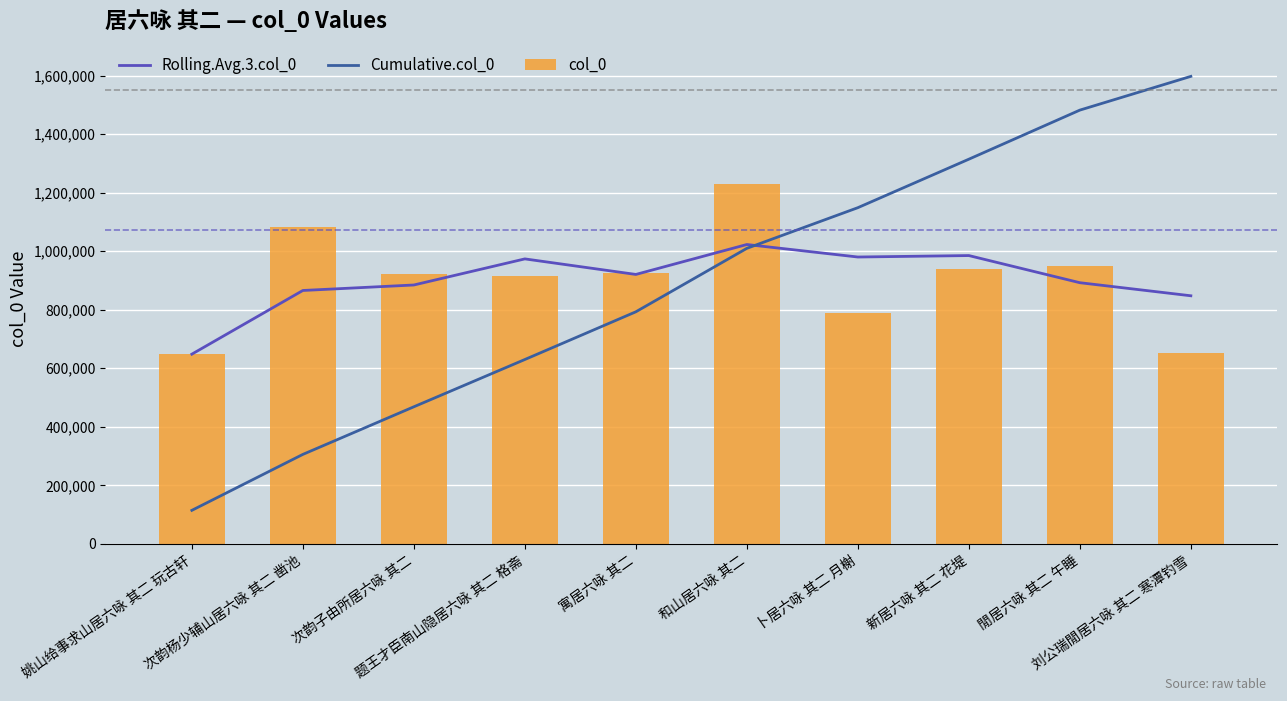

At which label is Rolling.Avg.3.col_0 closest to 835693?

刘公瑞閒居六咏 其二 寒潭钓雪